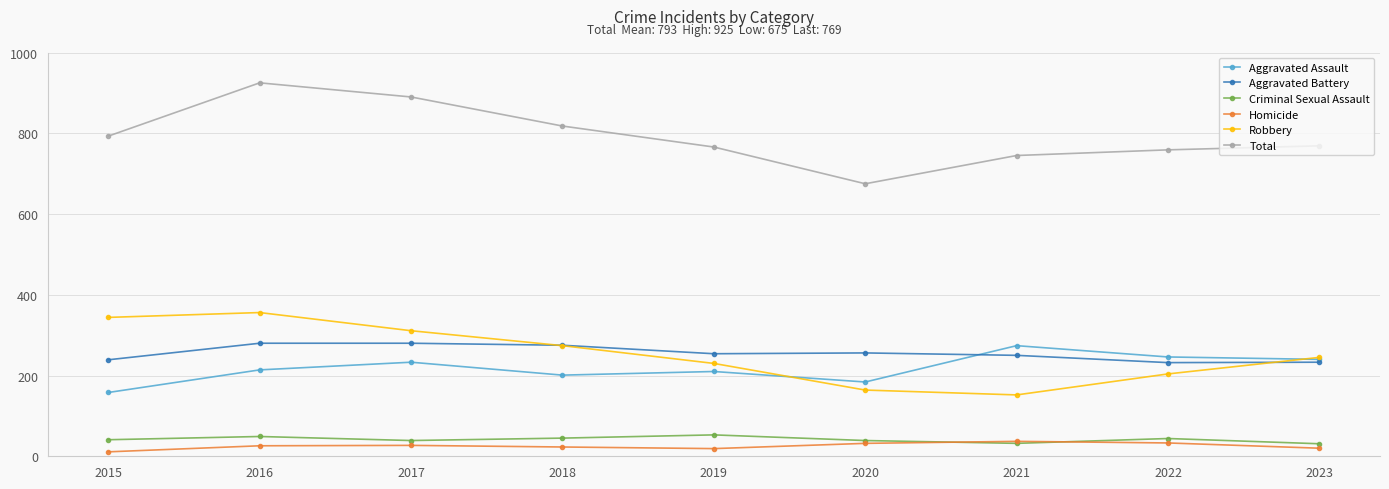

What is the total value across all series at 2023?

1538